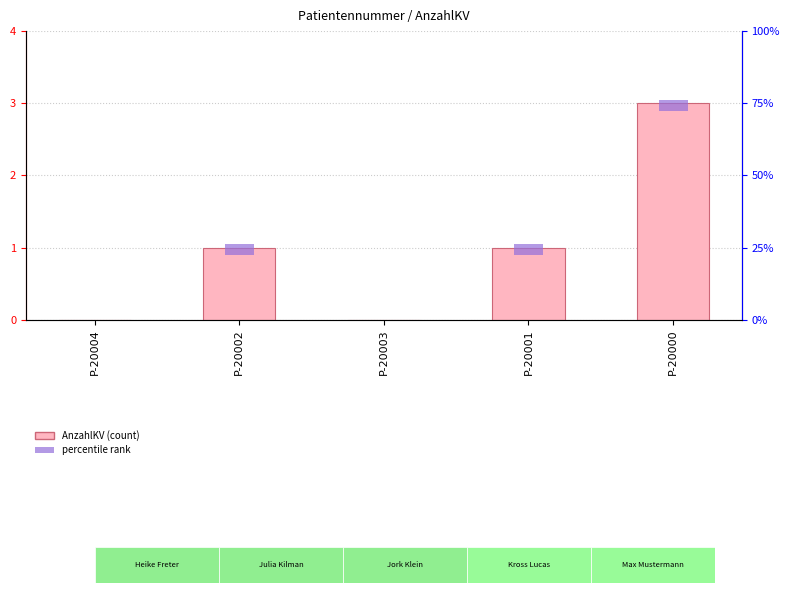

The value at P-20001 is 1. True or false?

True